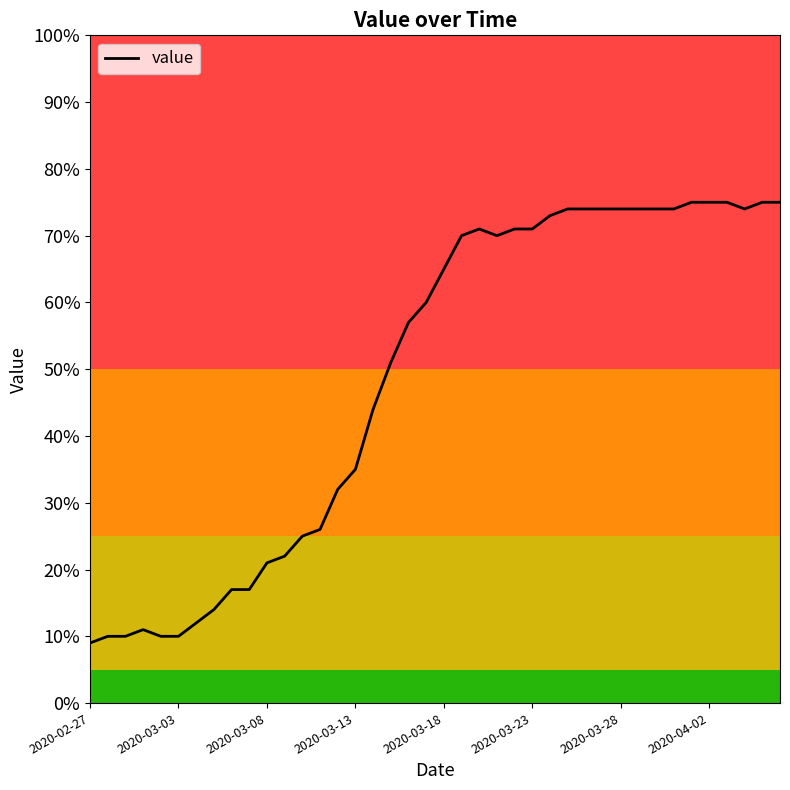

What is the maximum value shown in the chart?

75